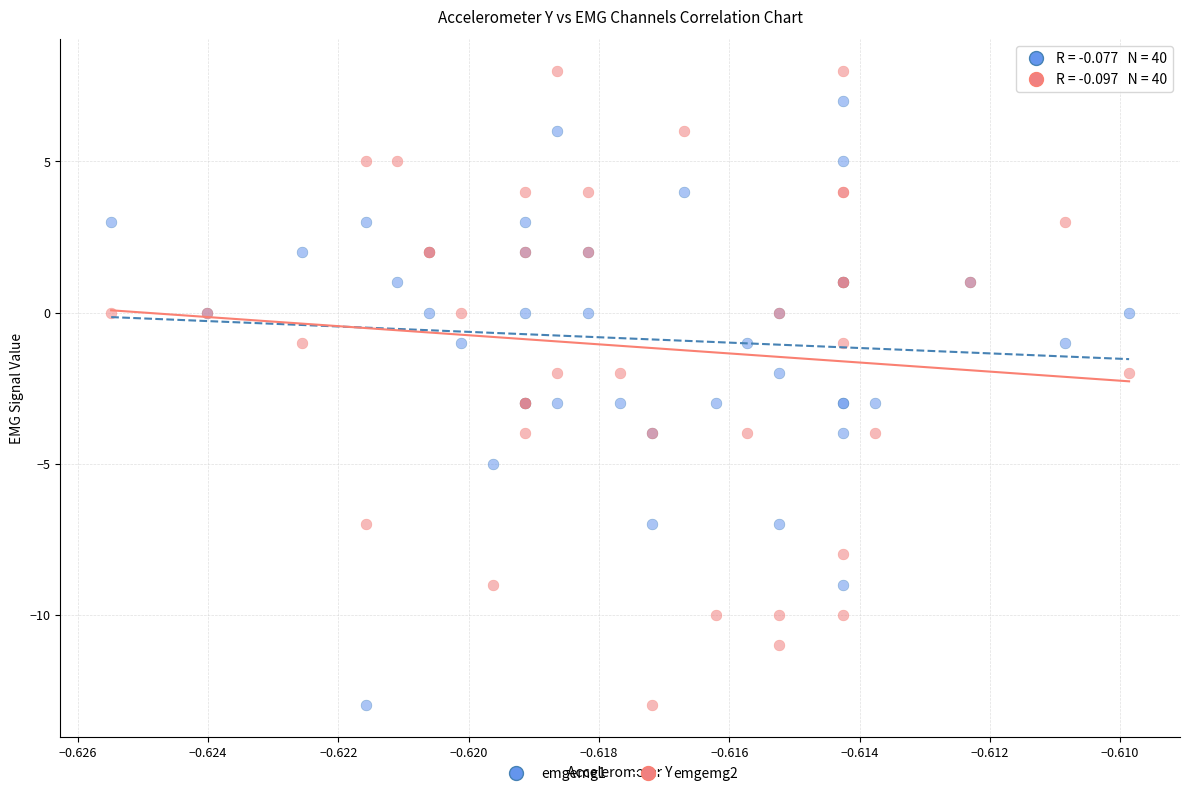

Which series reaches the maximum Y coordinate?

emgemg2